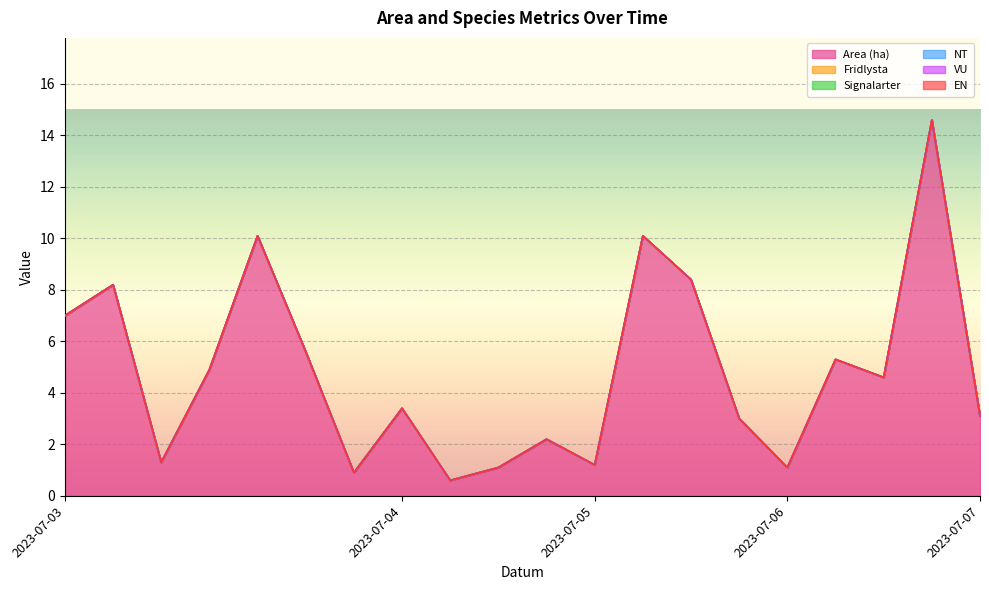

What is the maximum value shown in the chart?

14.6